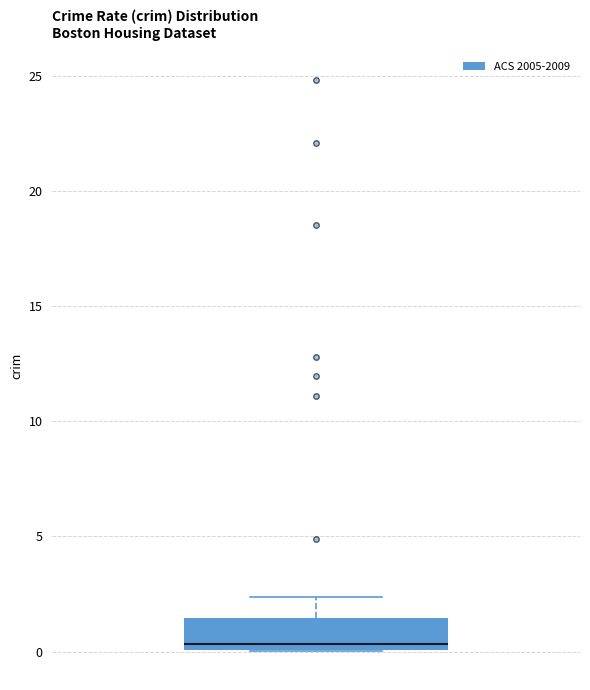

Where is the upper edge of the box on the y-axis? The values are not printed on the chart, so give them approximately, as read against the axis.

1.5